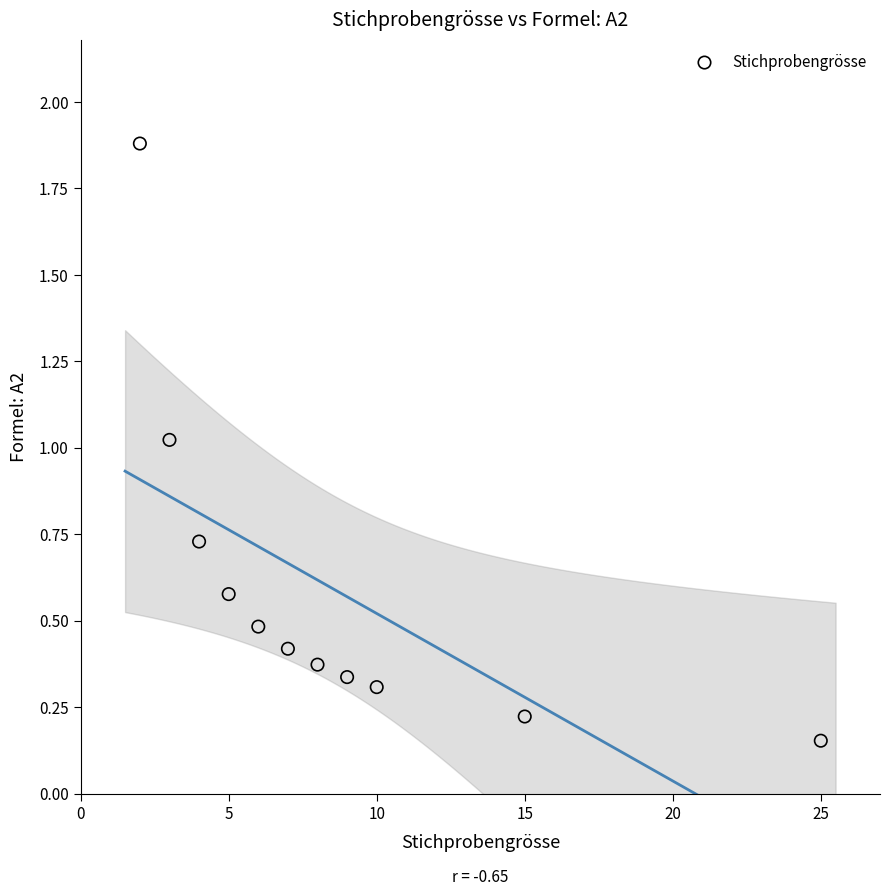

What is the range of X values (max minus min)?

23.0